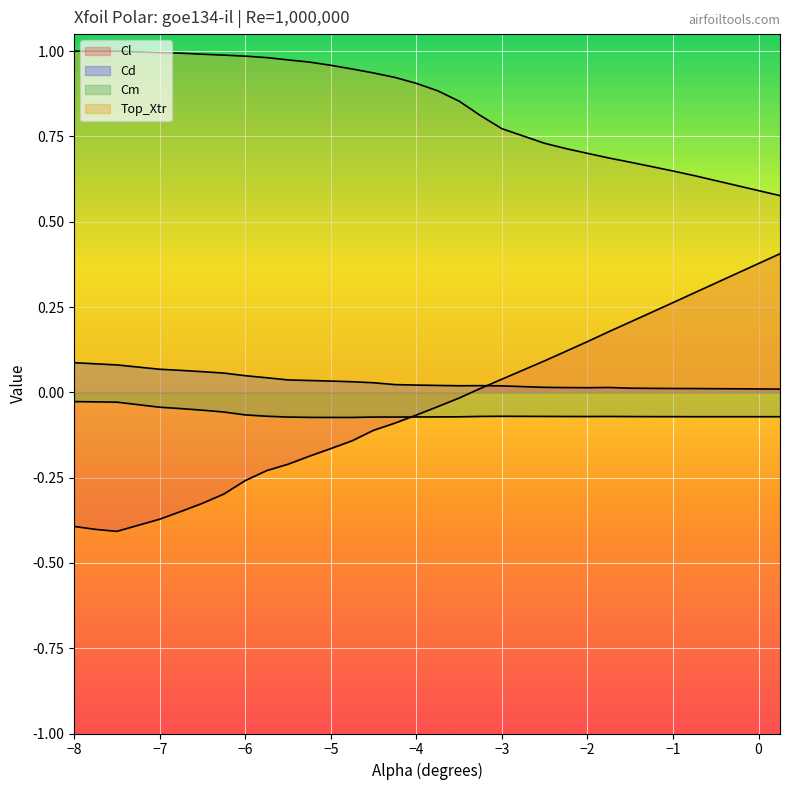

At which category is the sum across all series the highest?

0.25